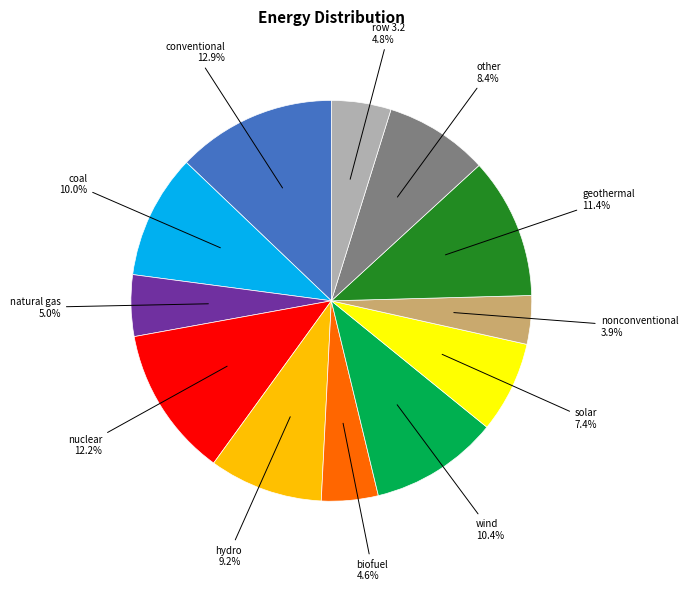

How many slices are in this pie chart?

12